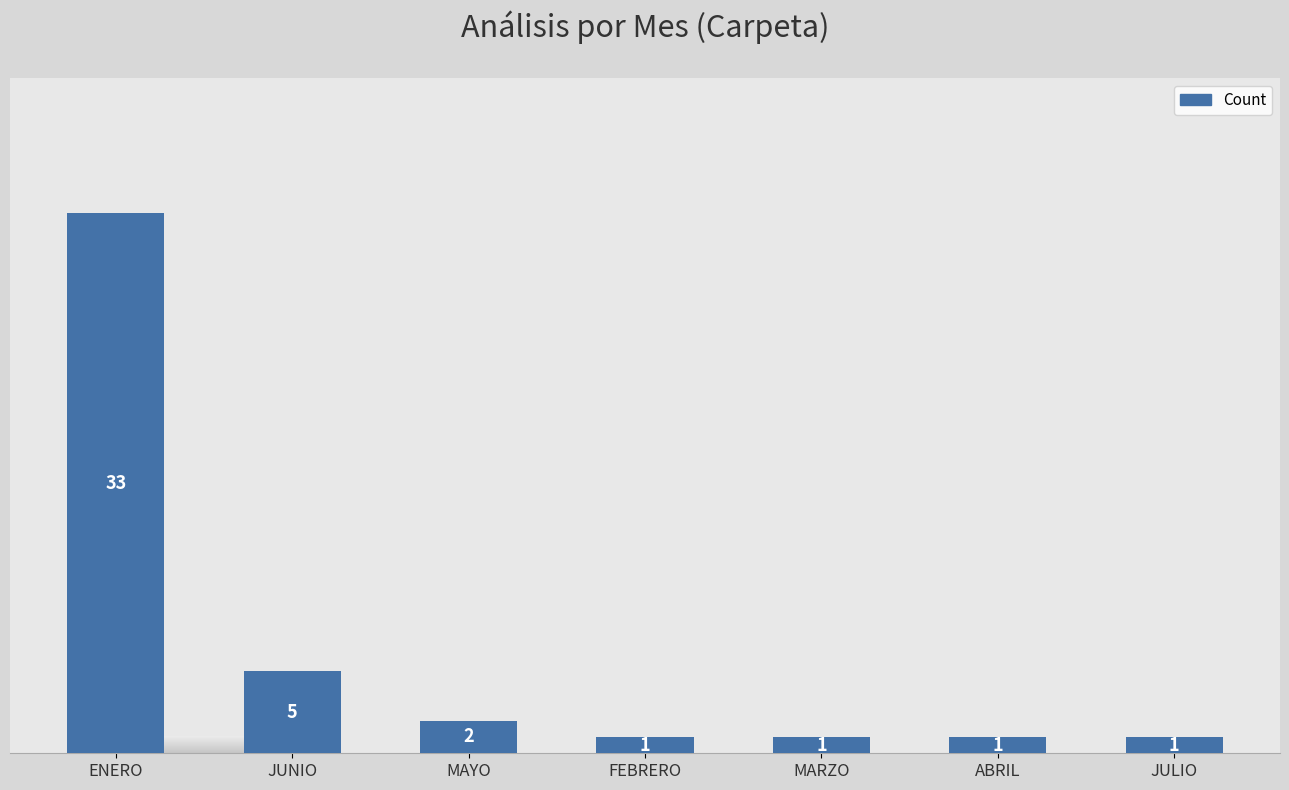

What is the average value?

6